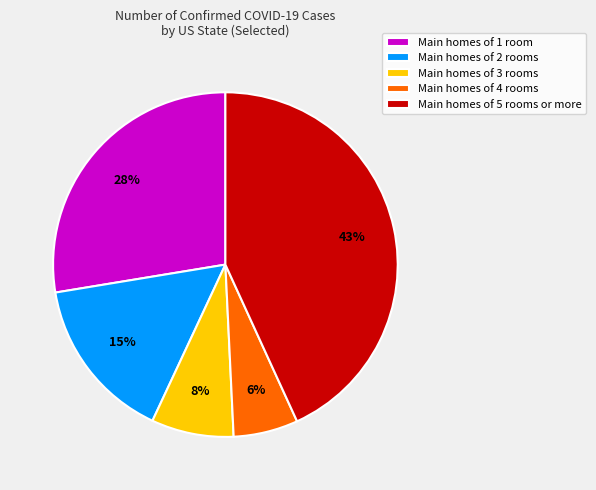

Is the sum of Main homes of 2 rooms and Main homes of 5 rooms or more greater than half?

Yes